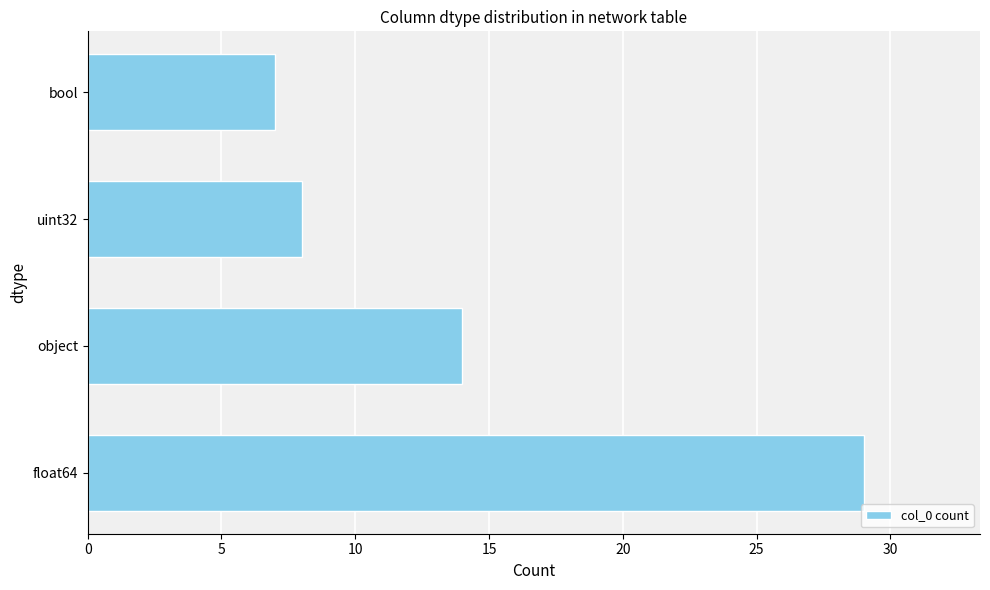

Which label corresponds to the smallest value in the chart?

bool